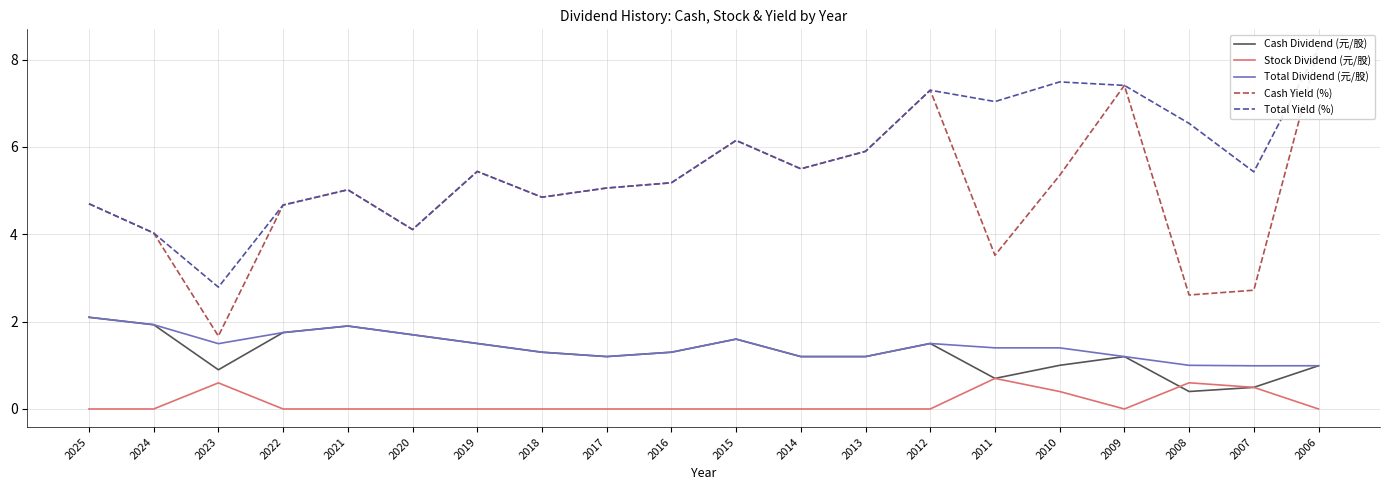

Between 2025 and 2021, which series saw the biggest shift?

Cash Yield (%)